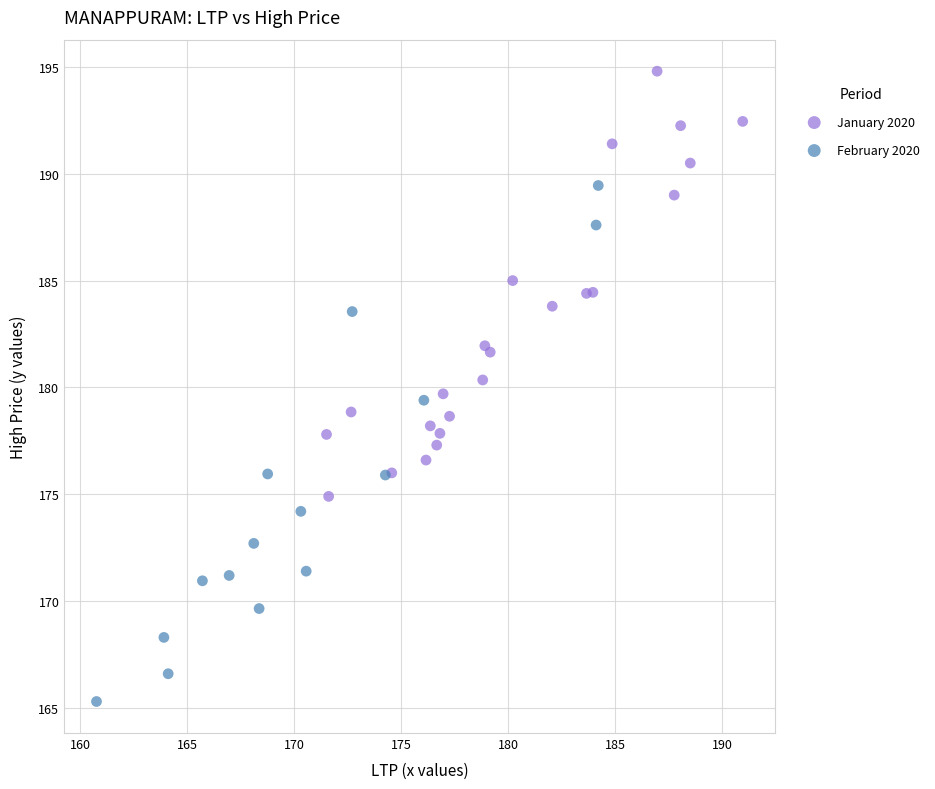

Which series has the largest Y range (max minus min)?

February 2020